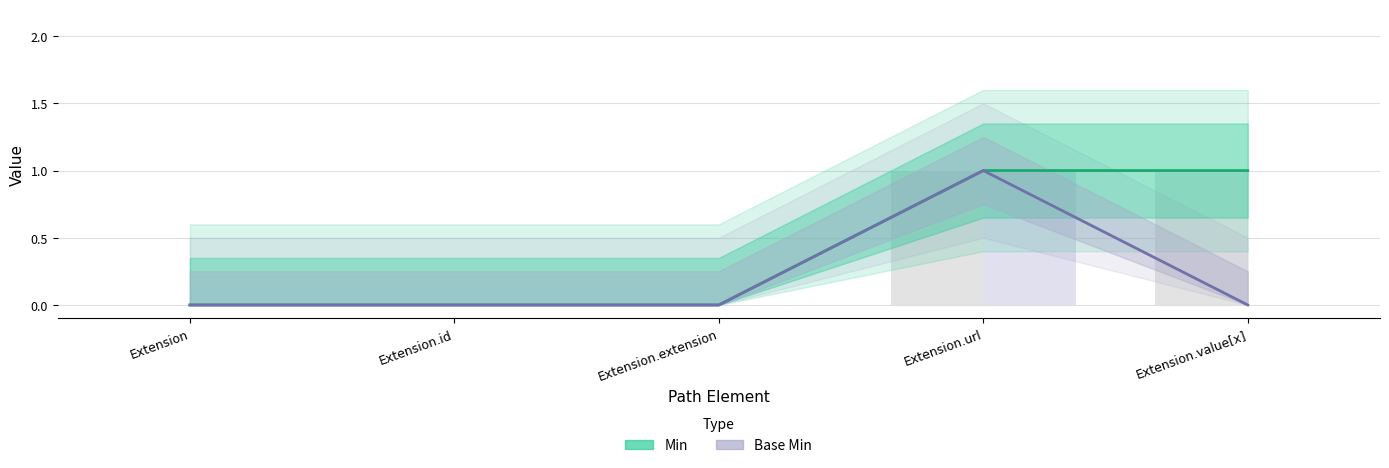

How many distinct data groups are displayed?

2